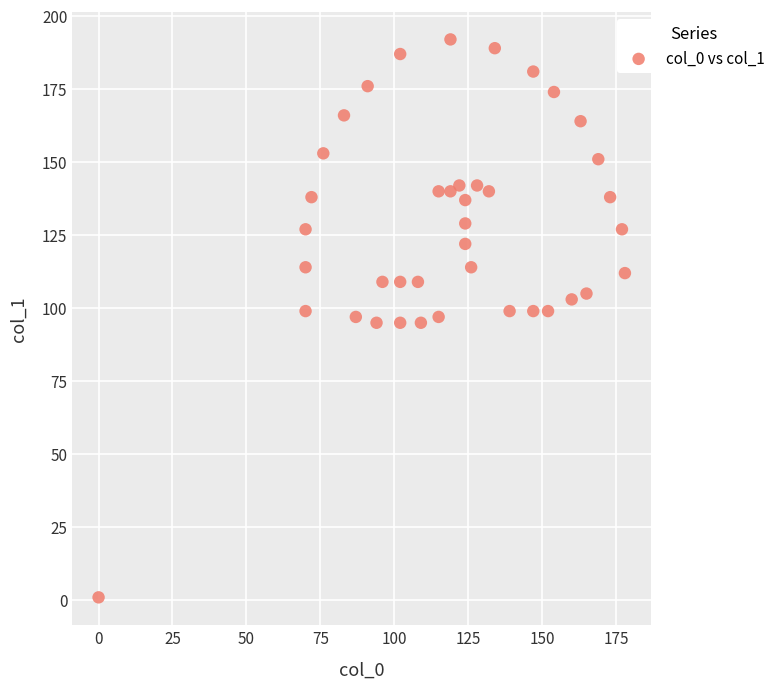

What is the range of X values (max minus min)?

178